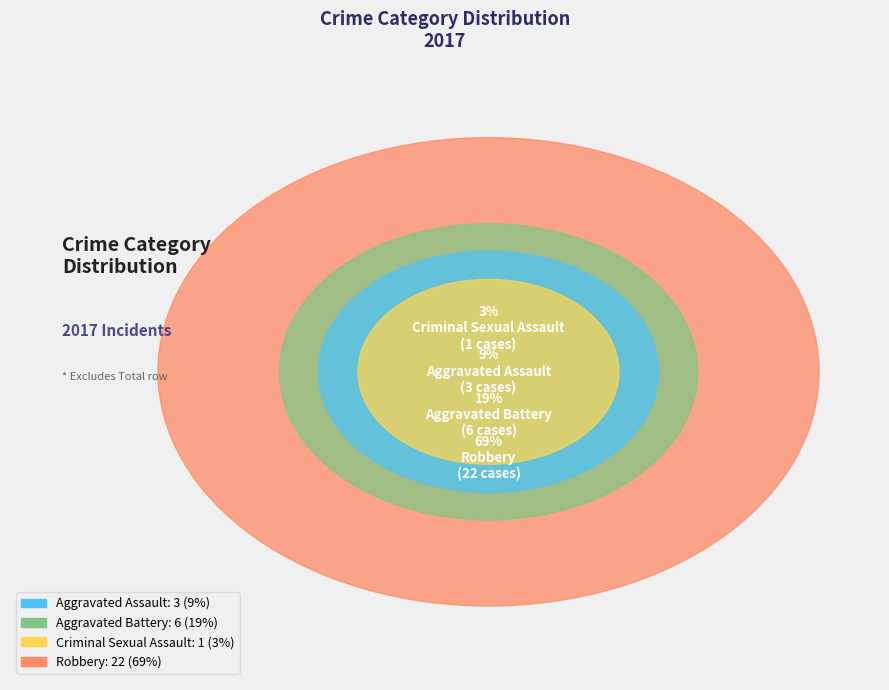

To the nearest percent, what is the combined percentage of Aggravated Battery and Aggravated Assault?

28%